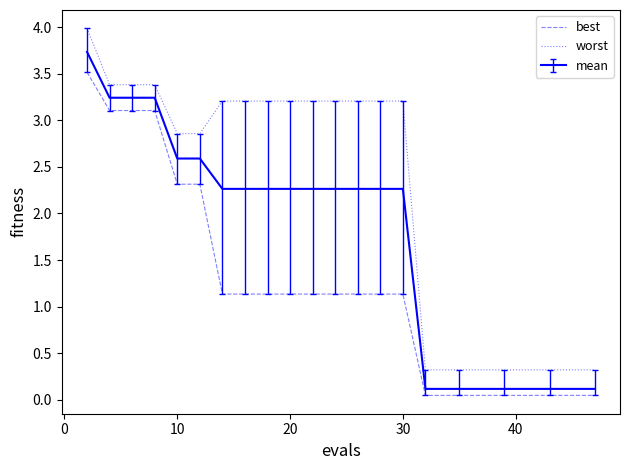

Which series has the largest total across all categories?

worst